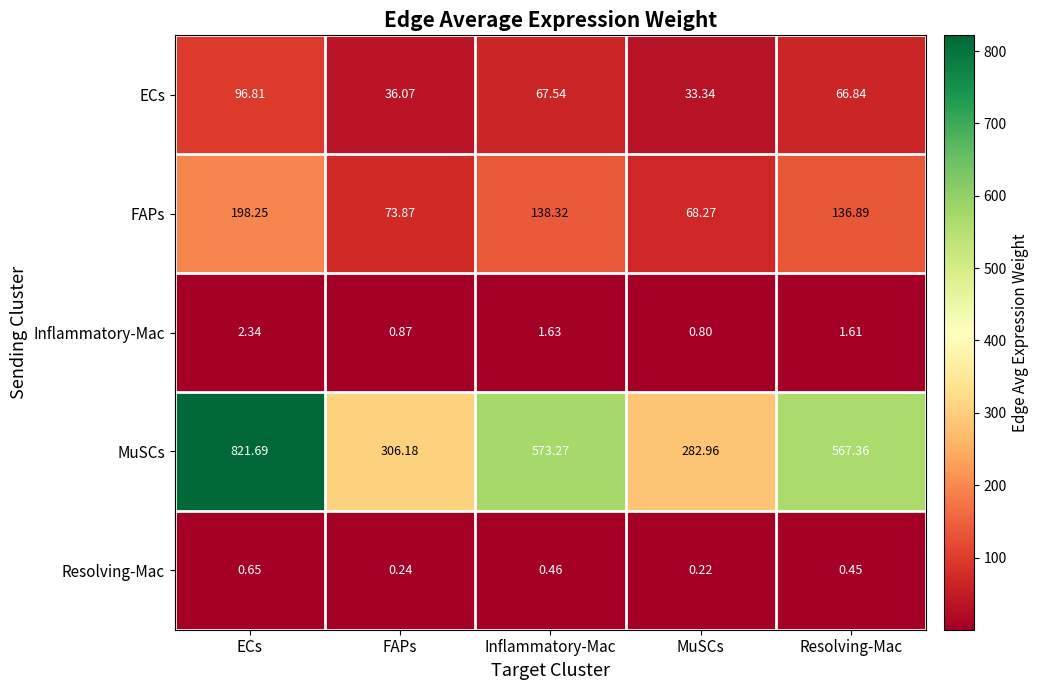

Which series has the largest total across all categories?

MuSCs